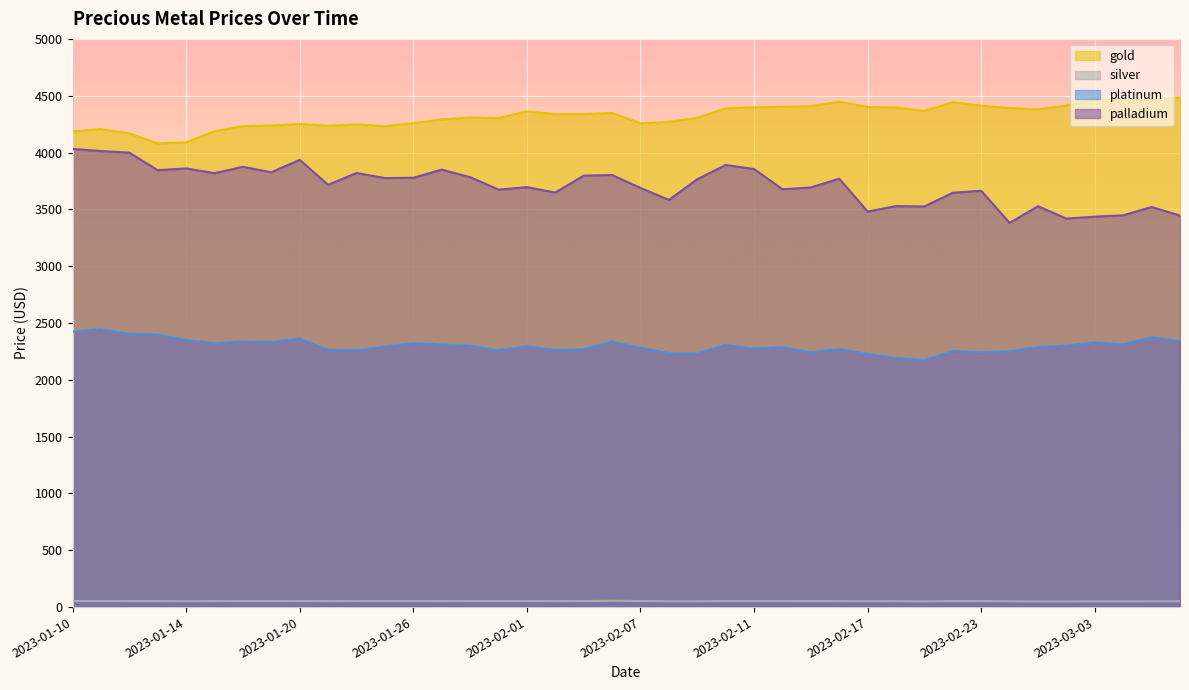

What is the difference between the highest and lowest values at 2023-02-17?

4350.1